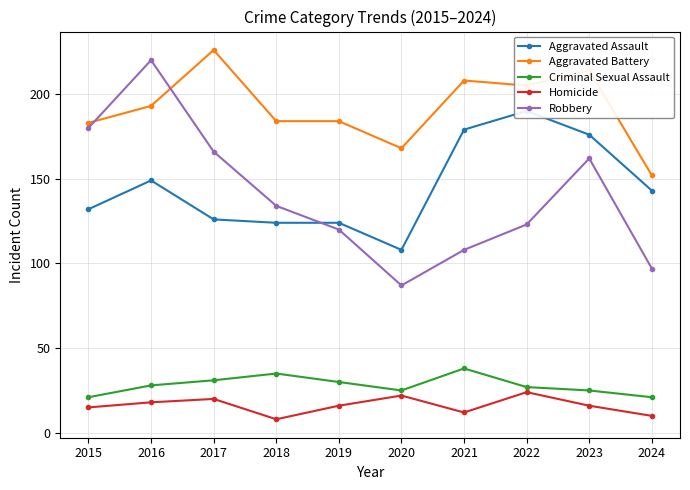

What are all the series names shown in the legend?

Aggravated Assault, Aggravated Battery, Criminal Sexual Assault, Homicide, Robbery